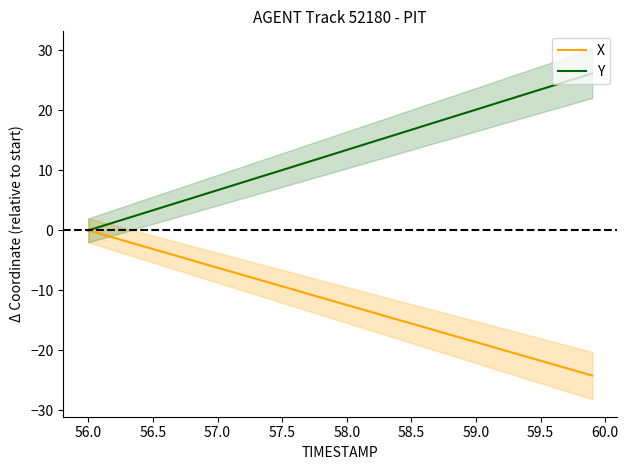

At which label does Y first exceed 13?

58.0